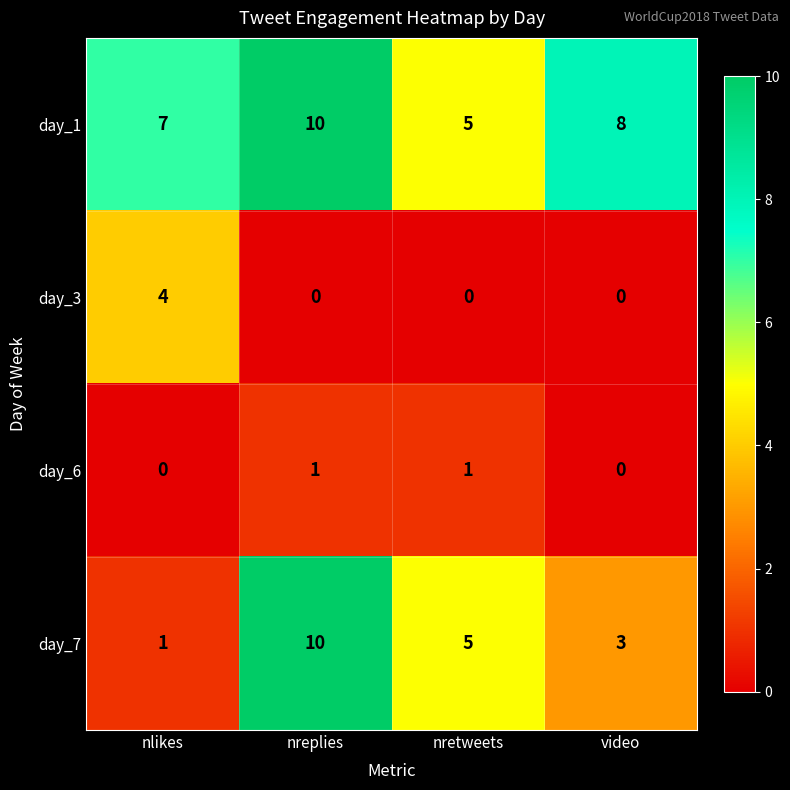

Reading left to right, transcribe all the data shown in this chart.

day_1: 7	10	5	8
day_3: 4	0	0	0
day_6: 0	1	1	0
day_7: 1	10	5	3